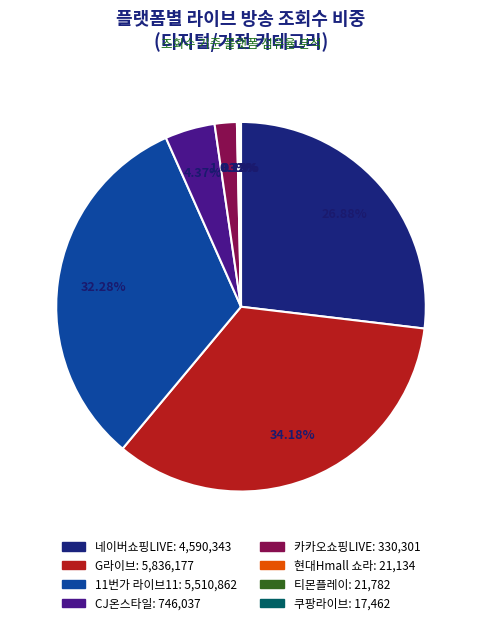

Does any single category account for the majority?

No